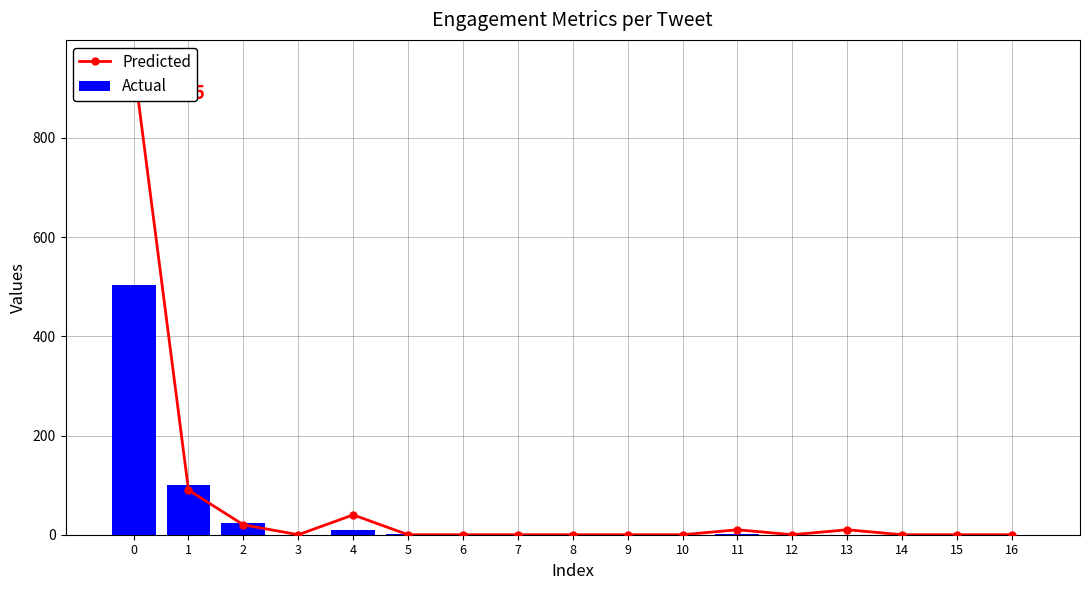

Reading left to right, transcribe all the data shown in this chart.

Predicted: 950	90	20	0	40	0	0	0	0	0	0	10	0	10	0	0	0
Actual: 503	100	23	0	9	2	0	0	0	0	0	1	0	0	0	0	0